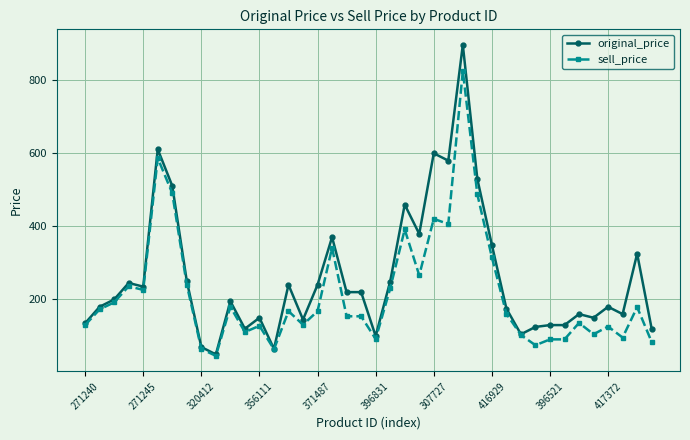

List the series in order of their overall mean, lowest first.

sell_price, original_price